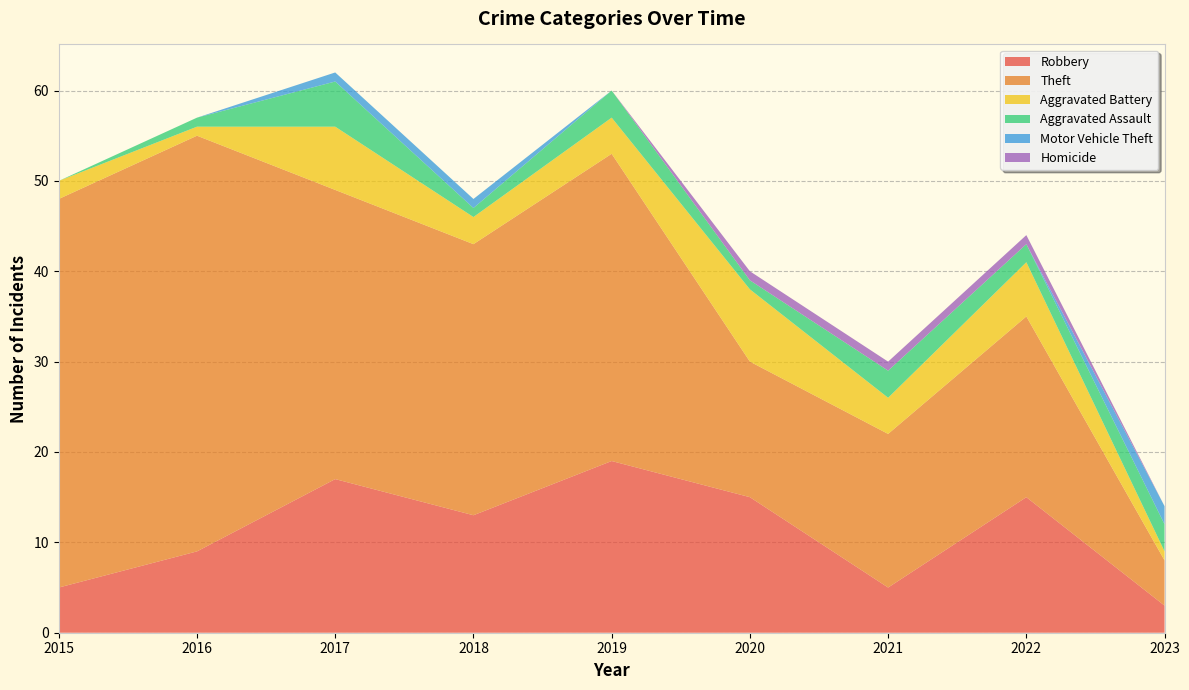

Reading right to left, transcribe all the data shown in this chart.

Robbery: 2023=3	2022=15	2021=5	2020=15	2019=19	2018=13	2017=17	2016=9	2015=5
Theft: 2023=5	2022=20	2021=17	2020=15	2019=34	2018=30	2017=32	2016=46	2015=43
Aggravated Battery: 2023=1	2022=6	2021=4	2020=8	2019=4	2018=3	2017=7	2016=1	2015=2
Aggravated Assault: 2023=3	2022=2	2021=3	2020=1	2019=3	2018=1	2017=5	2016=1	2015=0
Motor Vehicle Theft: 2023=2	2022=0	2021=0	2020=0	2019=0	2018=1	2017=1	2016=0	2015=0
Homicide: 2023=0	2022=1	2021=1	2020=1	2019=0	2018=0	2017=0	2016=0	2015=0